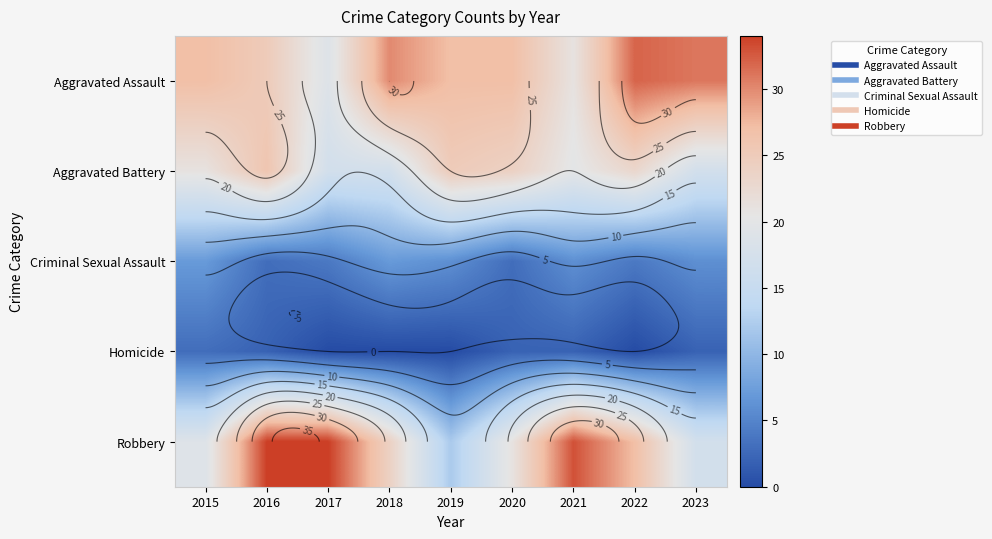

What is the spread (max minus min) of values at 2018?

30